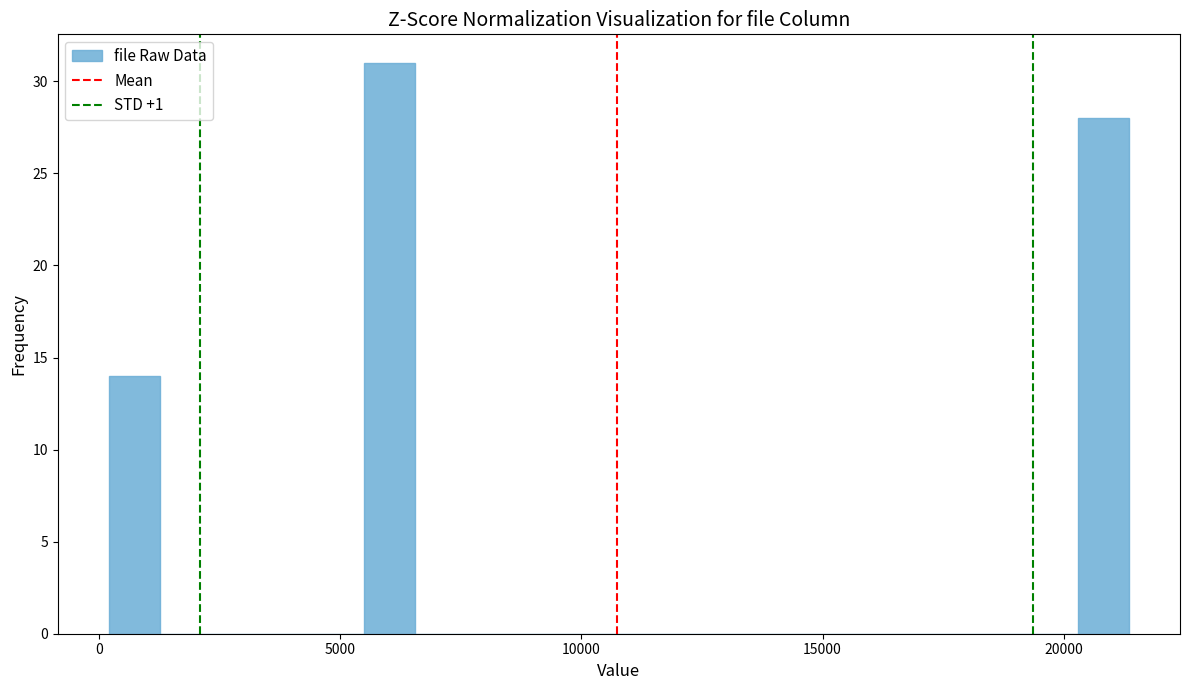

Around what value on the x-axis is the tallest bar? Give the approximate position of its centre, as read against the axis.

6000